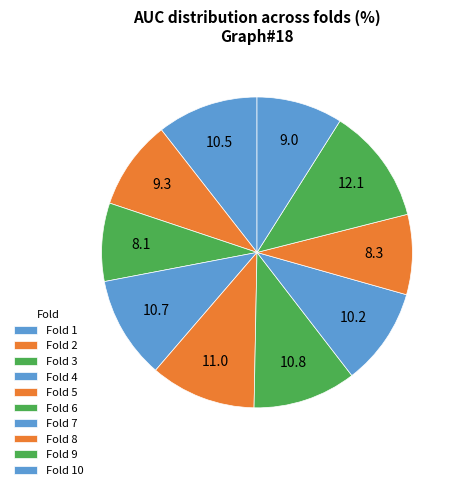

What is the smallest slice in the pie chart?

3